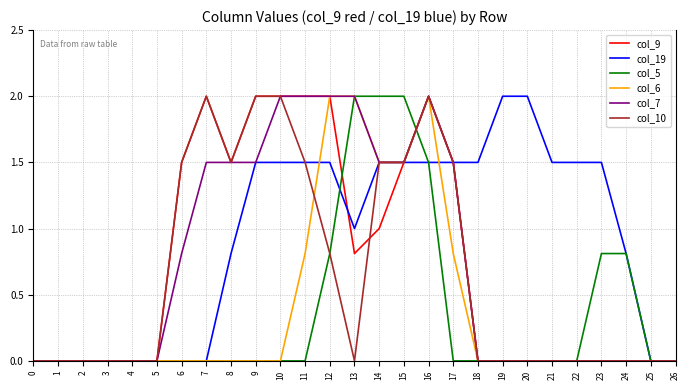

Between 16 and 17, which series saw the biggest shift?

col_5